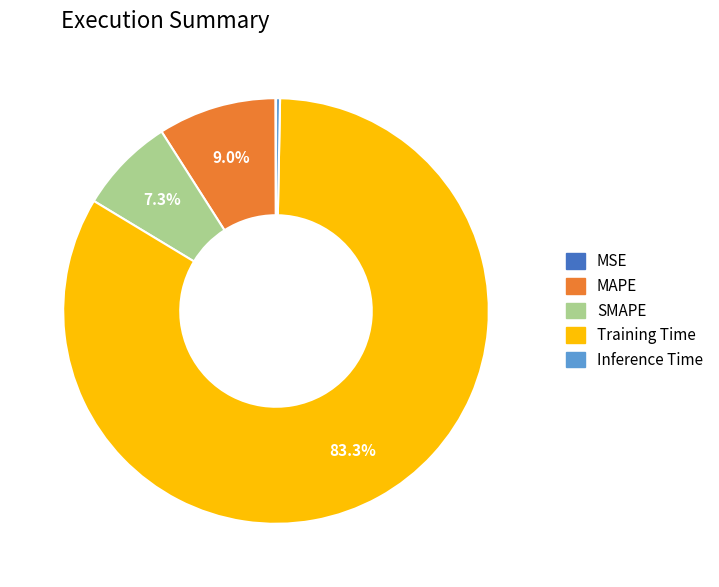

Between SMAPE and Inference Time, which is larger?

SMAPE